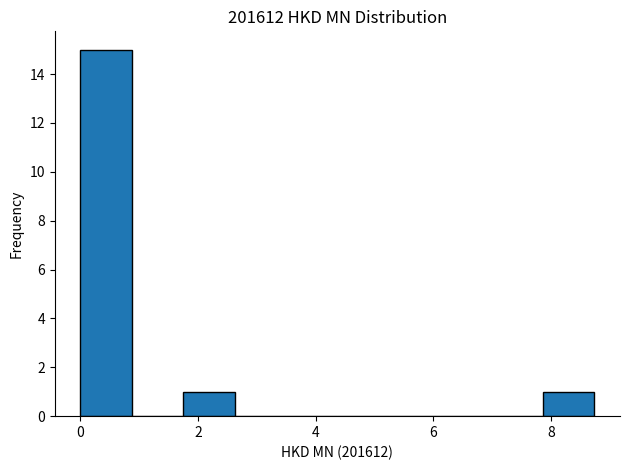

How tall is the bar that spans 7.8 to 8.8 on the x-axis? Neither the bar edges nor the heights are printed on the chart, so give them approximately, as read against the axes.

1